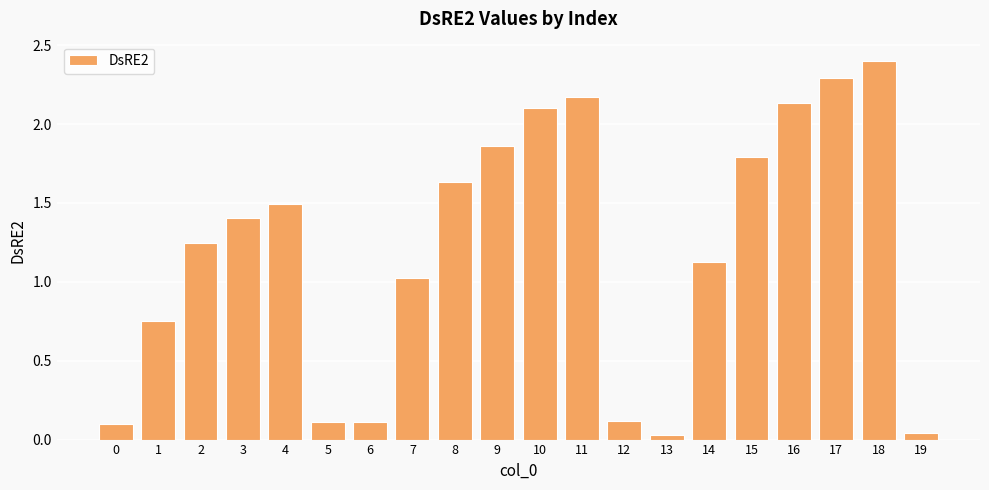

What is the value of the 16th bar from the left?

1.8